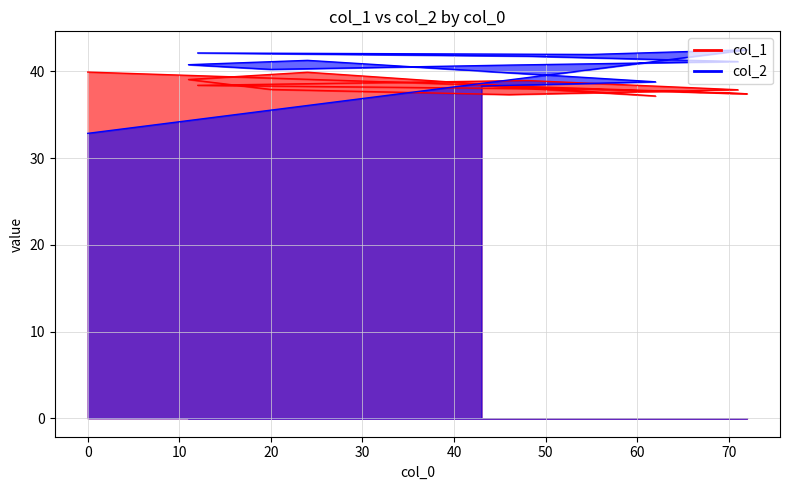

What is the sum of all col_1 values?

460.2